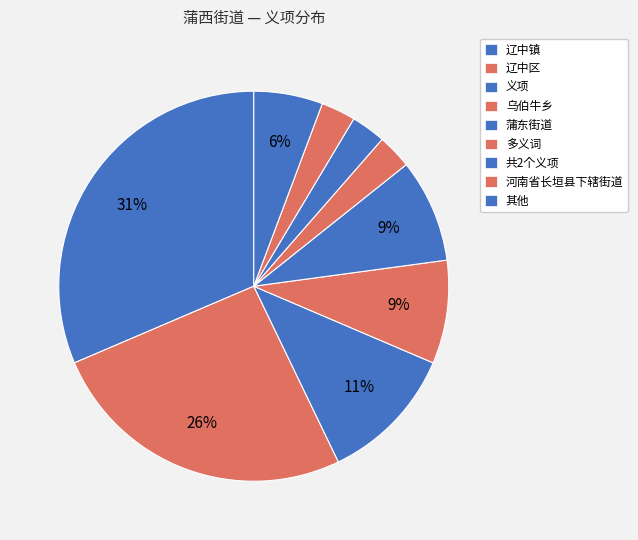

Is it true that 辽中区 is 35% of the pie?

False